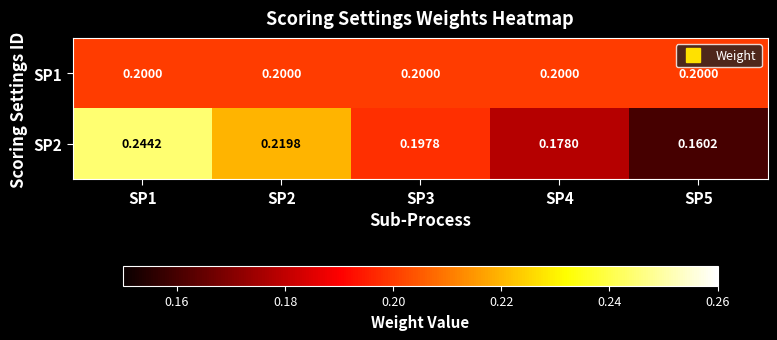

Is the value of SP1 at SP2 greater than the value of SP2 at SP5?

Yes